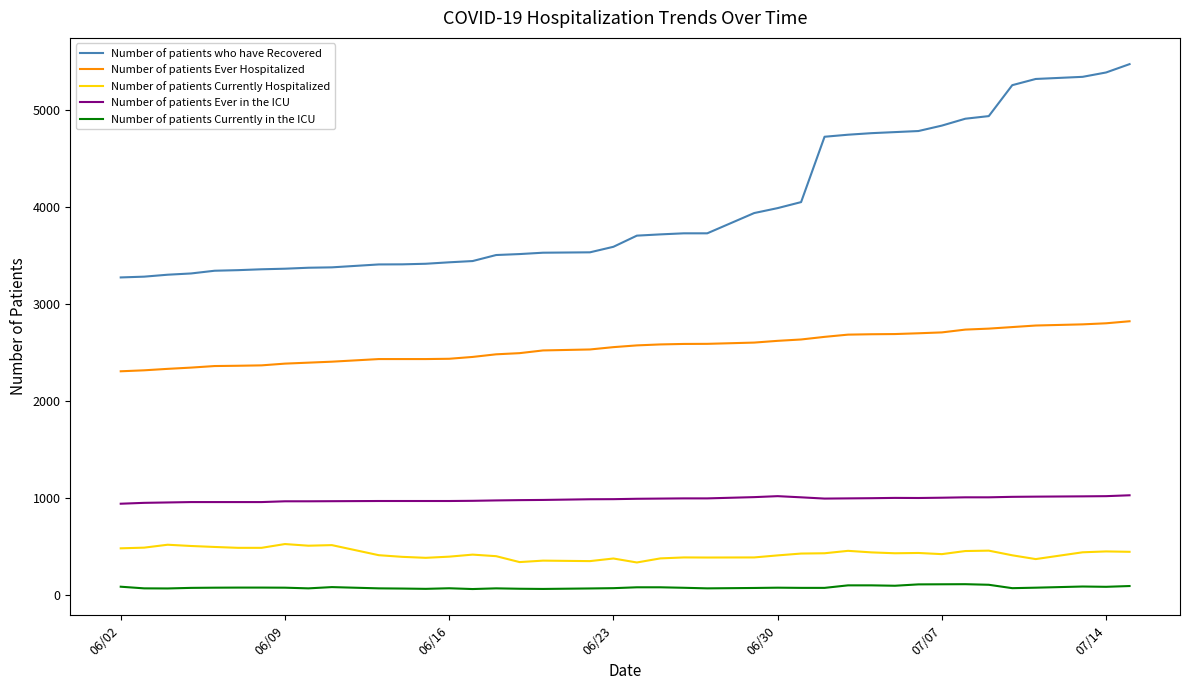

Which series has the largest range (max minus min)?

Number of patients who have Recovered